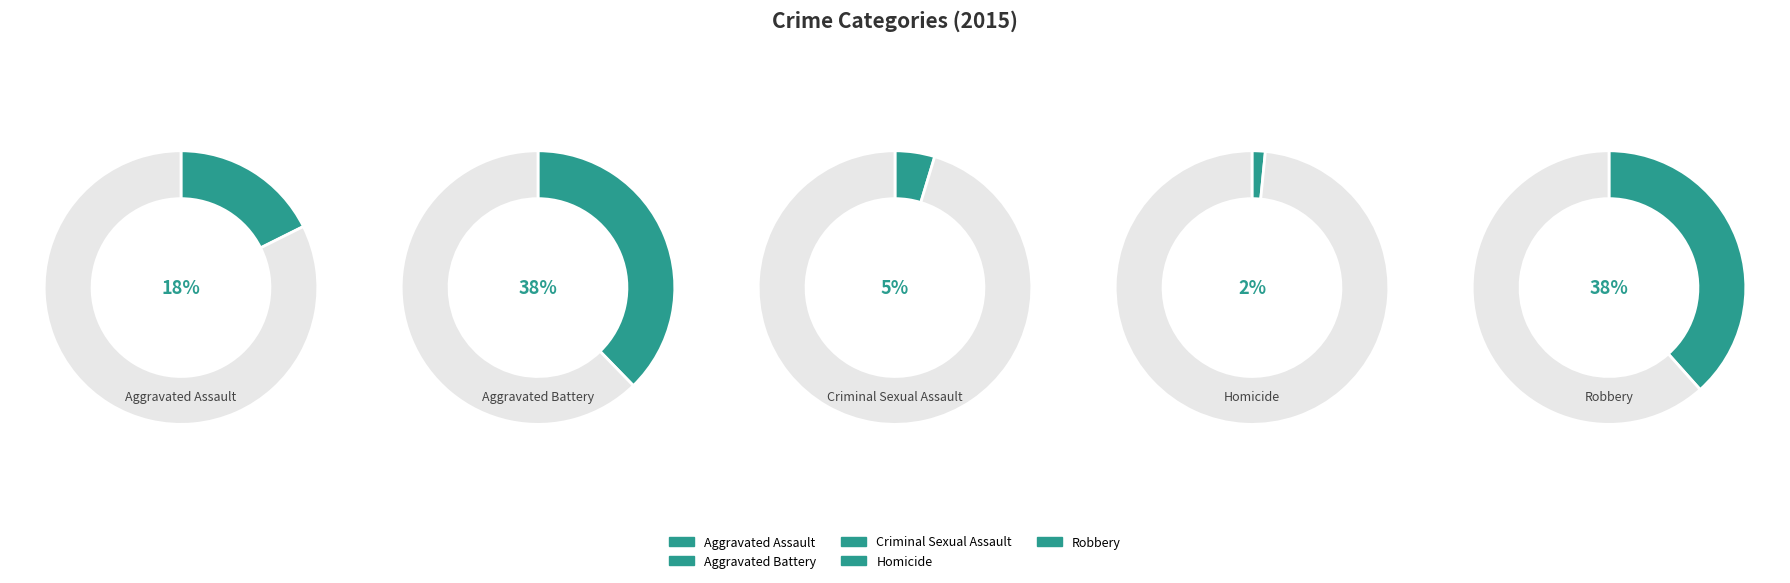

Approximately how many times larger is the value at Aggravated Assault compared to Homicide?

11.3